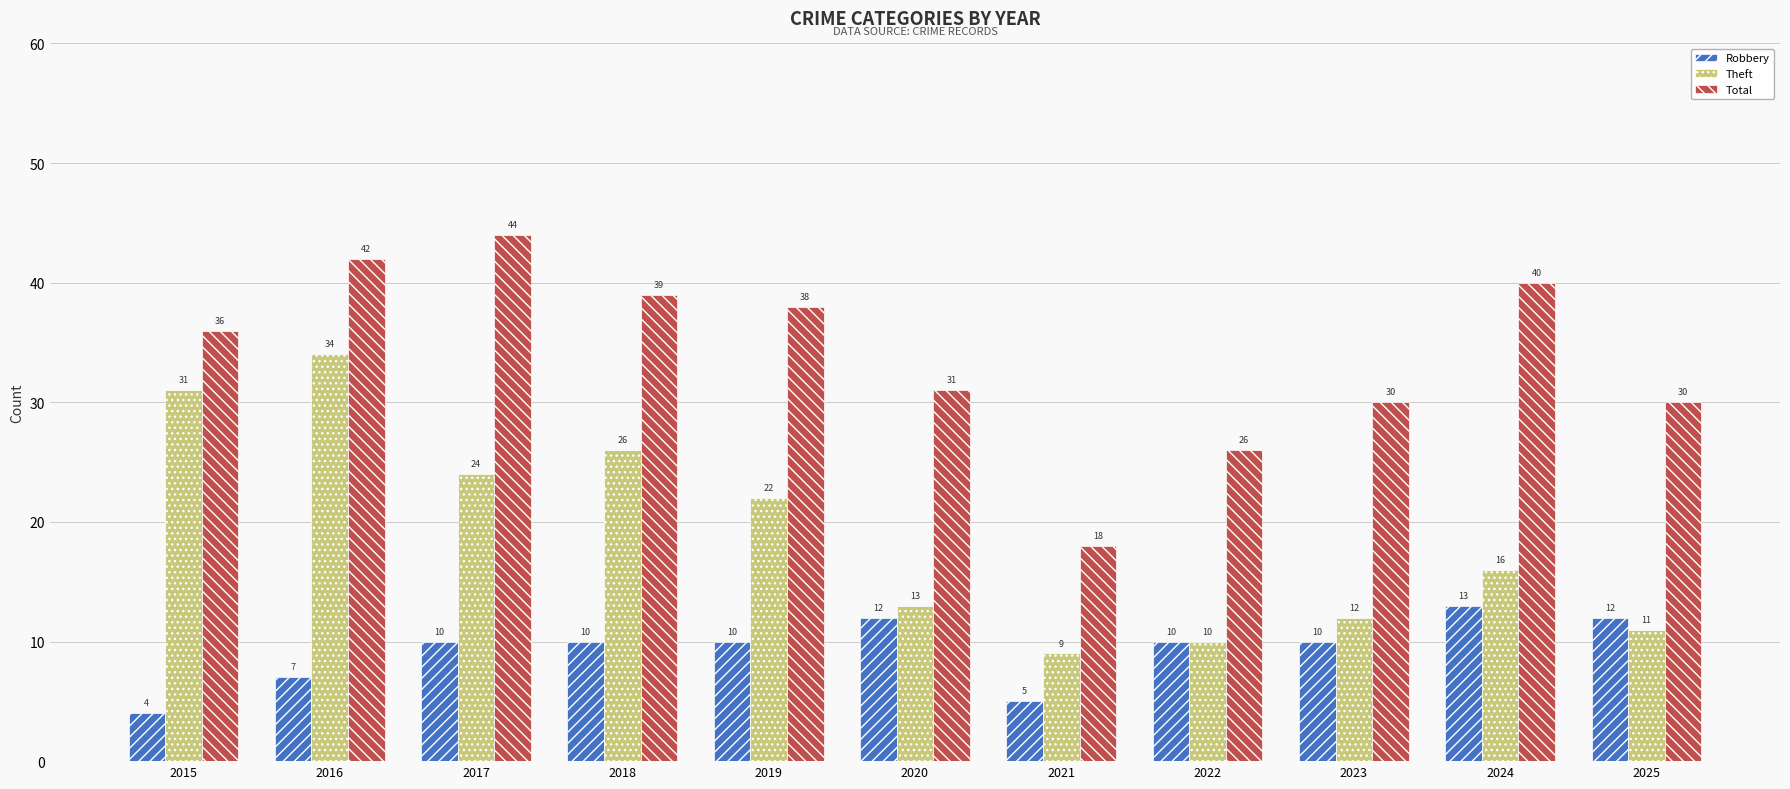

What is the spread (max minus min) of values at 2015?

32